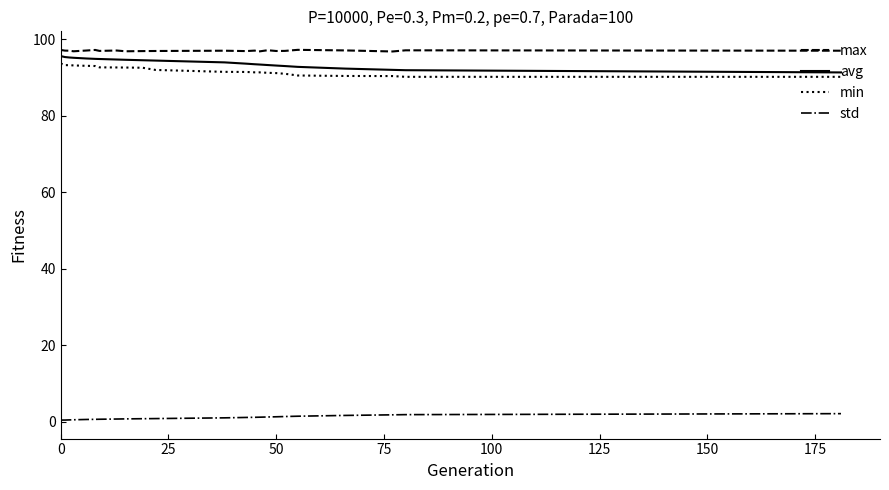

Rank the series by their maximum value, from lowest to highest.

std, min, avg, max